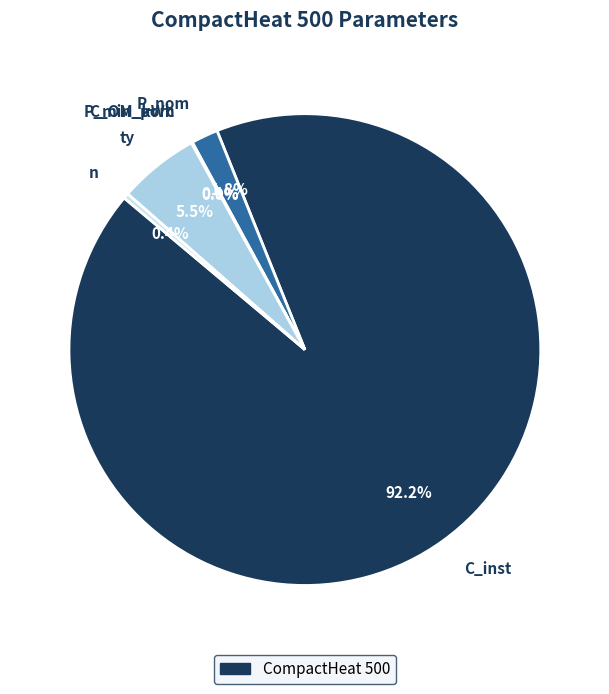

Does any single category account for the majority?

Yes